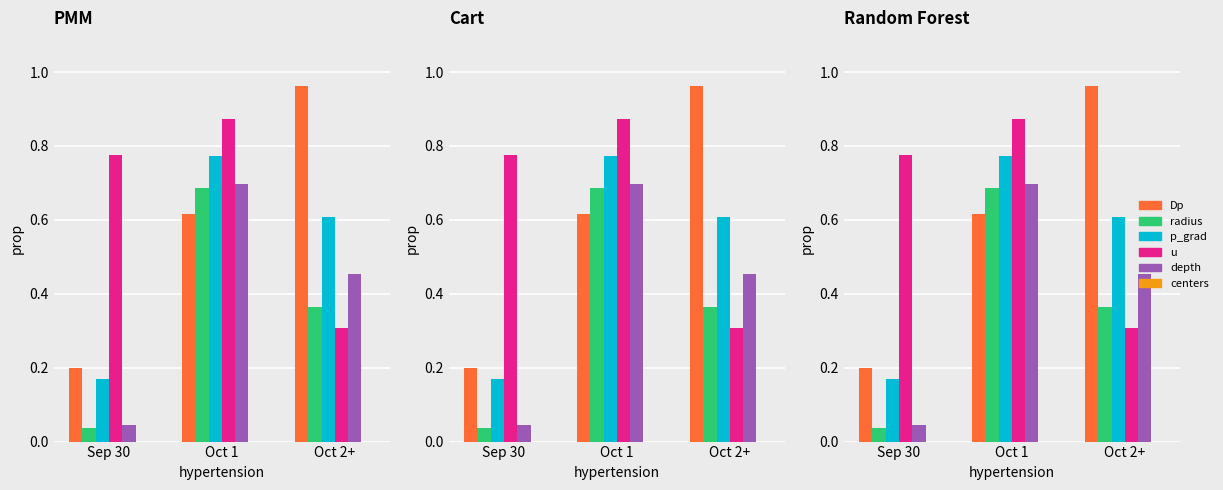

Reading left to right, what are all the values shown in this chart?

Dp: Sep 30=0.2	Oct 1=0.6	Oct 2+=1.0
radius: Sep 30=0.0	Oct 1=0.7	Oct 2+=0.4
p_grad: Sep 30=0.2	Oct 1=0.8	Oct 2+=0.6
u: Sep 30=0.8	Oct 1=0.9	Oct 2+=0.3
depth: Sep 30=0.0	Oct 1=0.7	Oct 2+=0.5
centers: Sep 30=0.0	Oct 1=0.0	Oct 2+=0.0